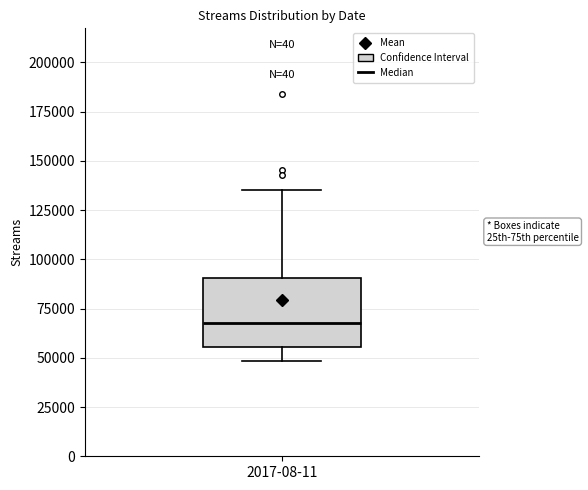

Read this box plot against the y-axis: the position of the median line, the range covered by the box, and the ends of both whiskers. The values are not printed on the chart, so give them approximately, as read against the axis.

median 70000, box 55000 to 90000, whiskers 50000 to 135000